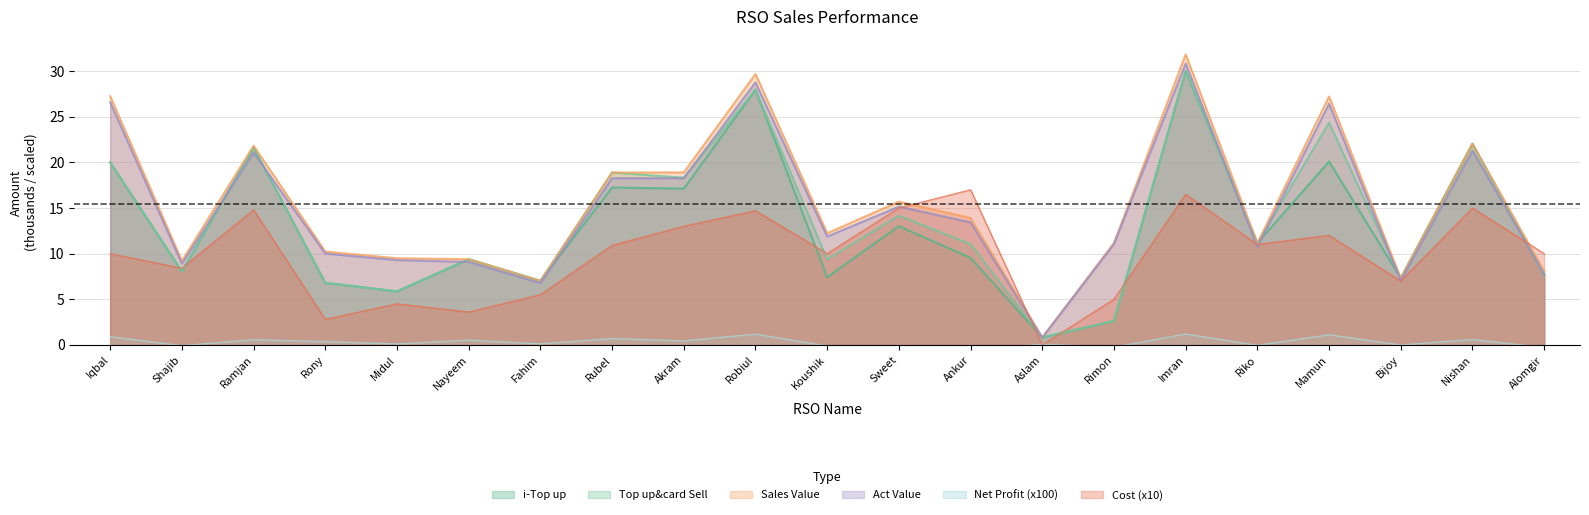

Is it true that Sales Value equals 5.5 at Ankur?

False